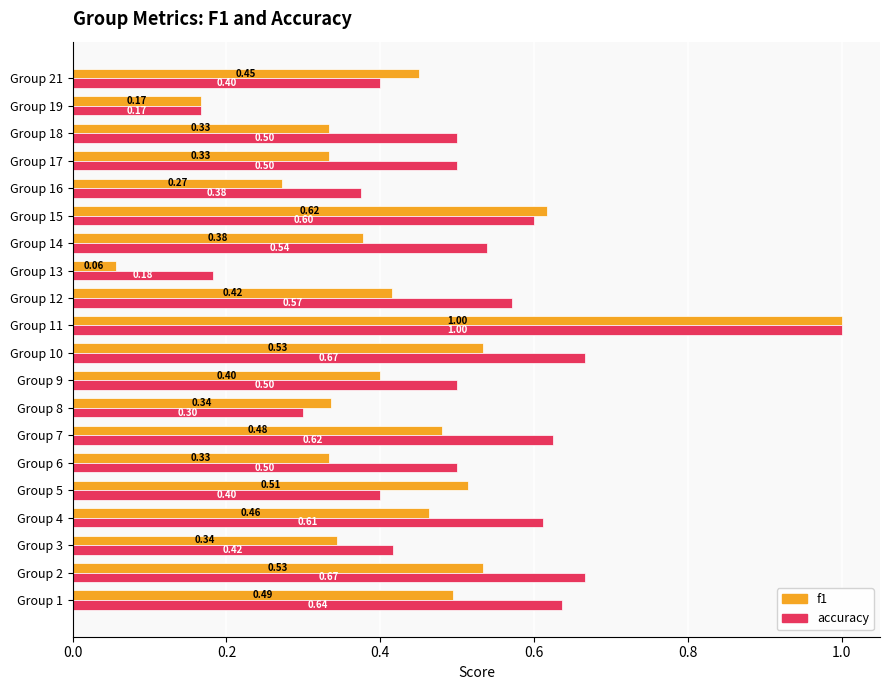

At Group 9, list the series in order from largest to smallest.

accuracy, f1